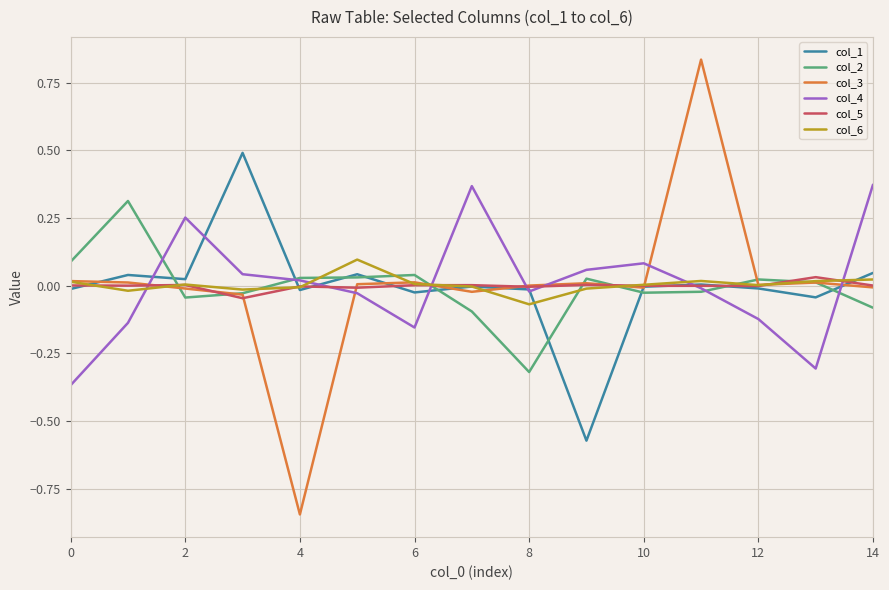

Which series ends up on top after the final intersection of col_3 and col_4?

col_4